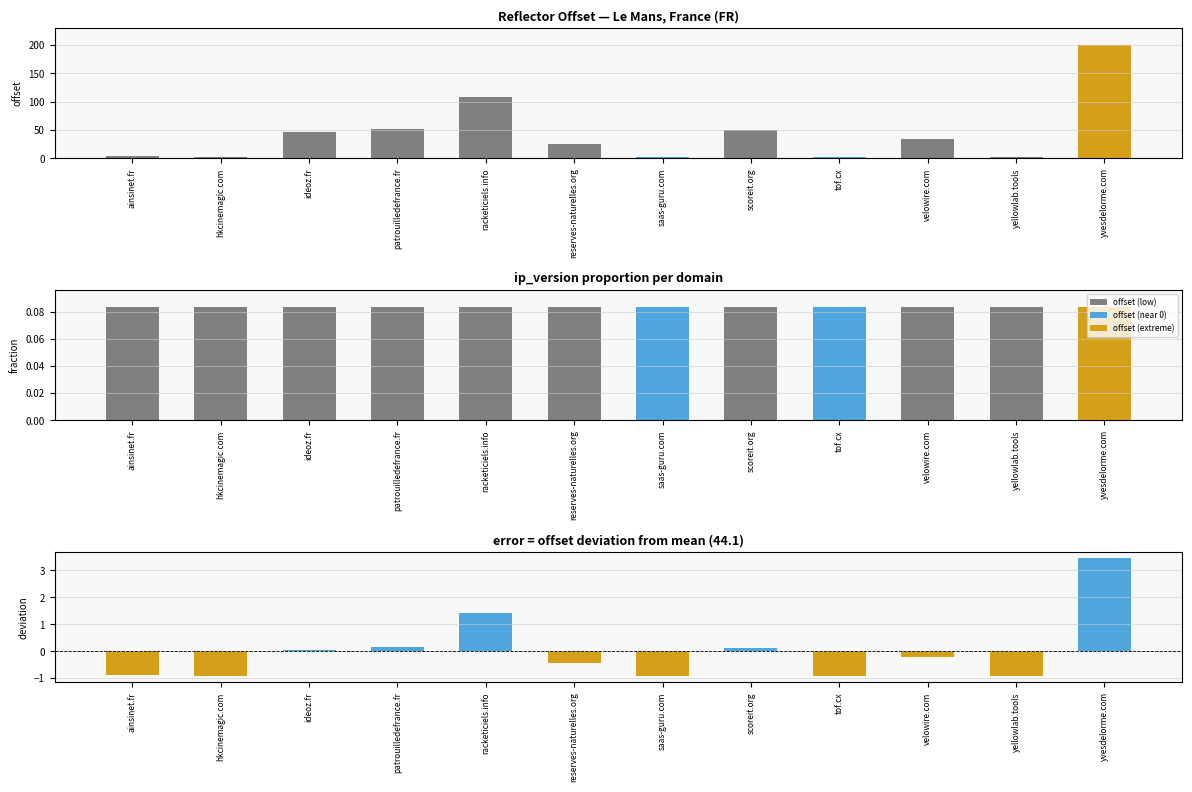

What is the value of the offset bar at the 3rd from the left?

47.0